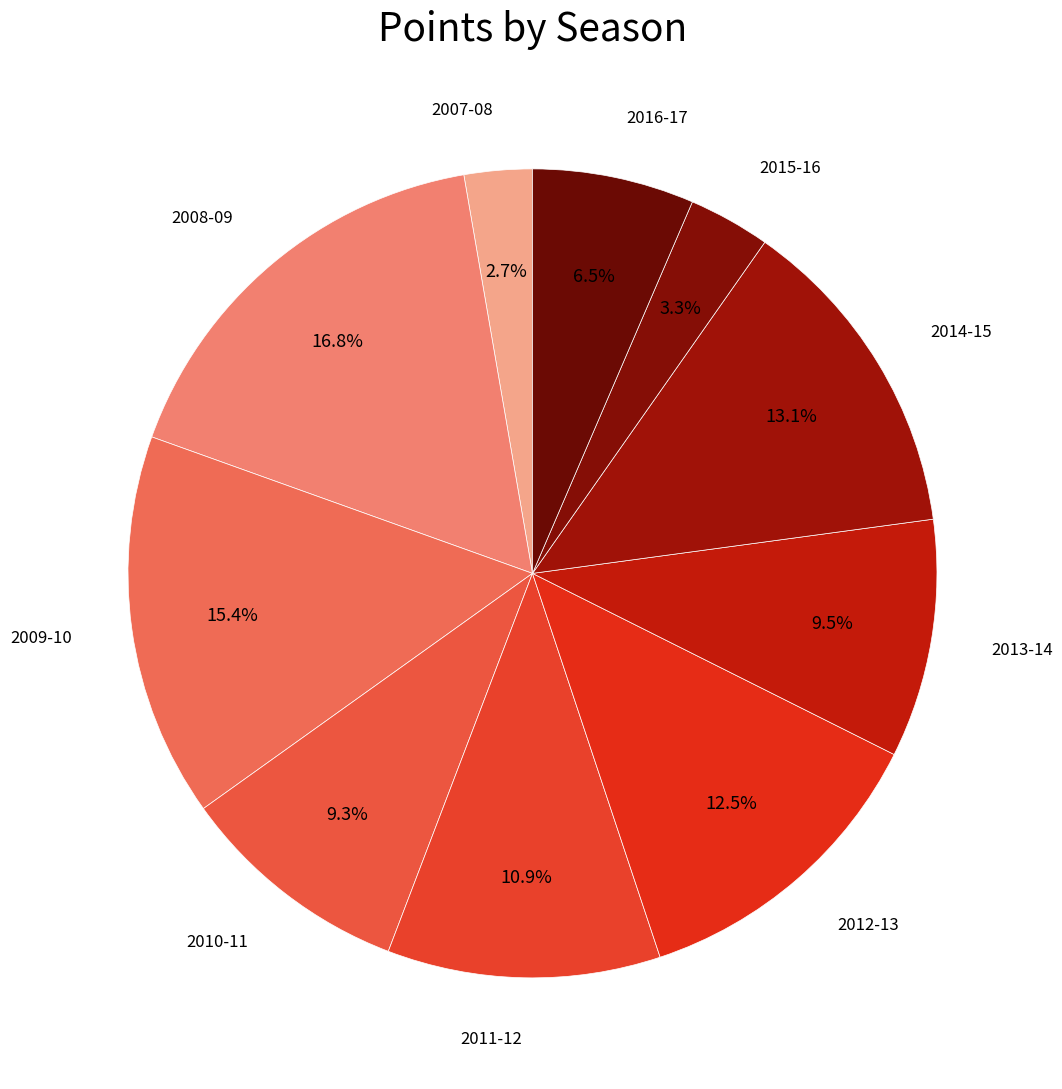

What percentage is NOT represented by 2011-12?

89.1%